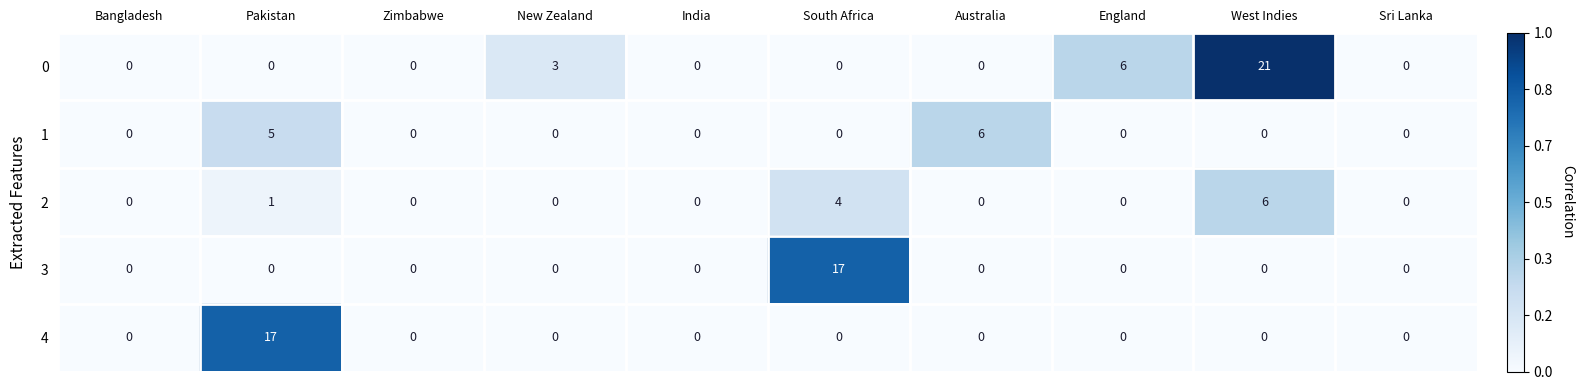

True or false: 0 has a value of 0 at Bangladesh.

True